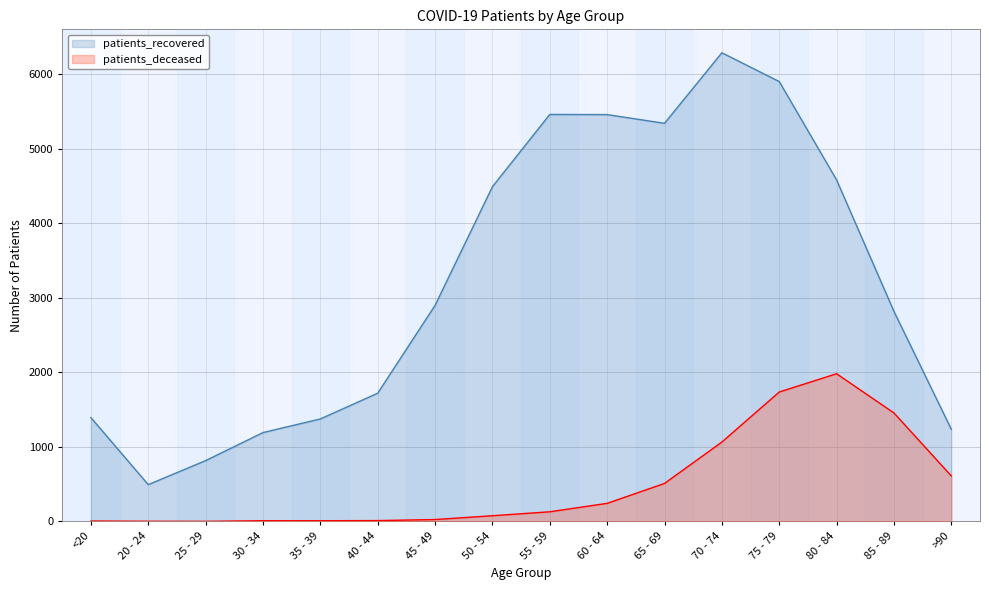

Rank the series by their average value, from lowest to highest.

patients_deceased, patients_recovered